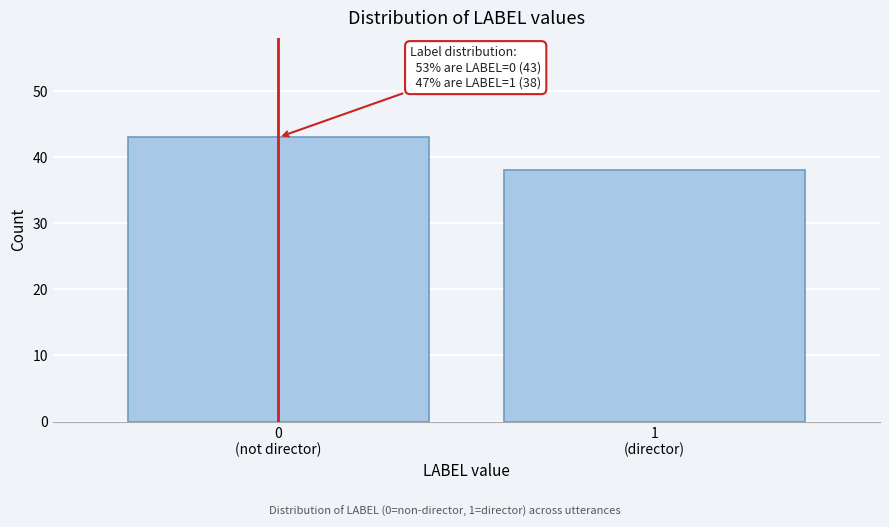

Reading right to left, transcribe all the data shown in this chart.

38	43